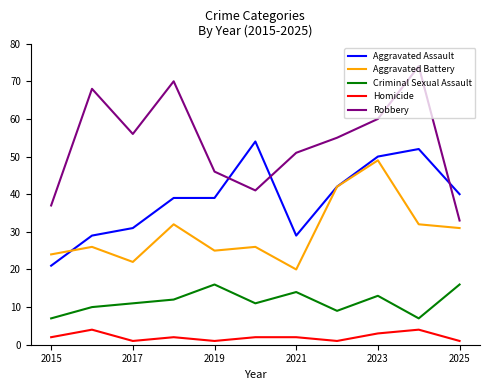

Which series has the largest range (max minus min)?

Robbery